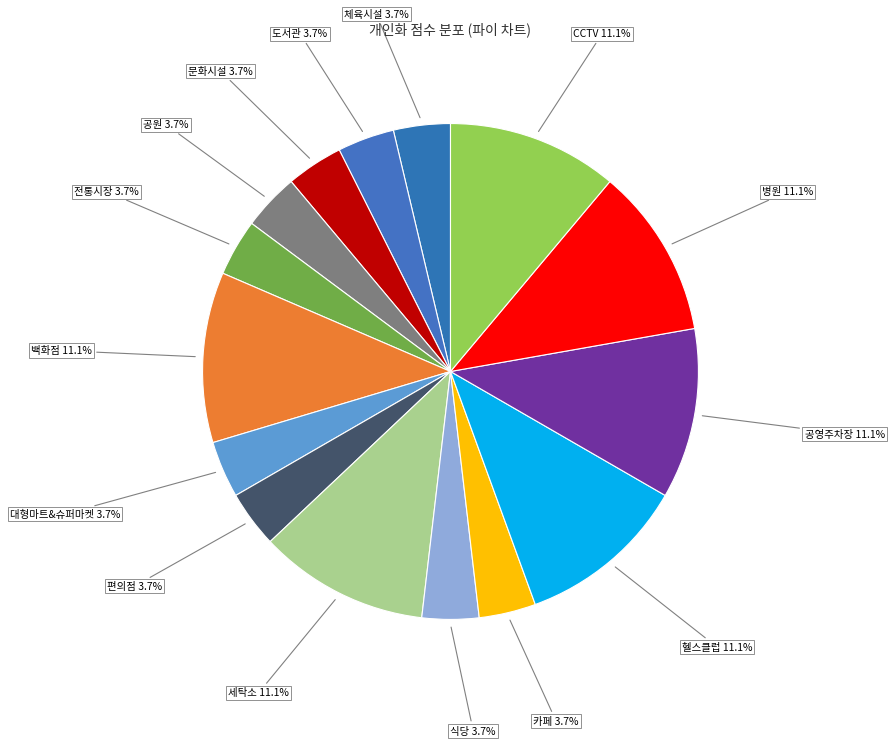

What percentage is the 전통시장 slice, to the nearest percent?

4%